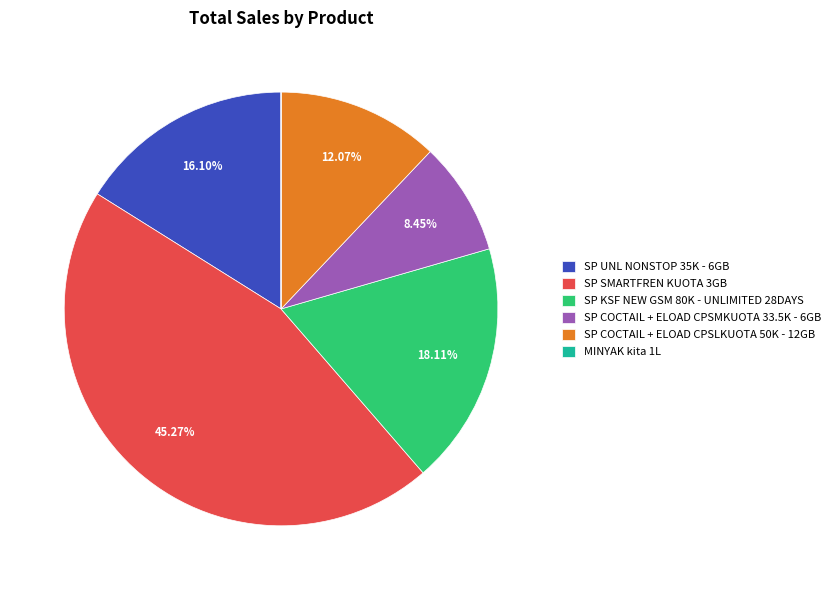

To the nearest percent, what is the difference between the largest and smallest slice percentages?

45%